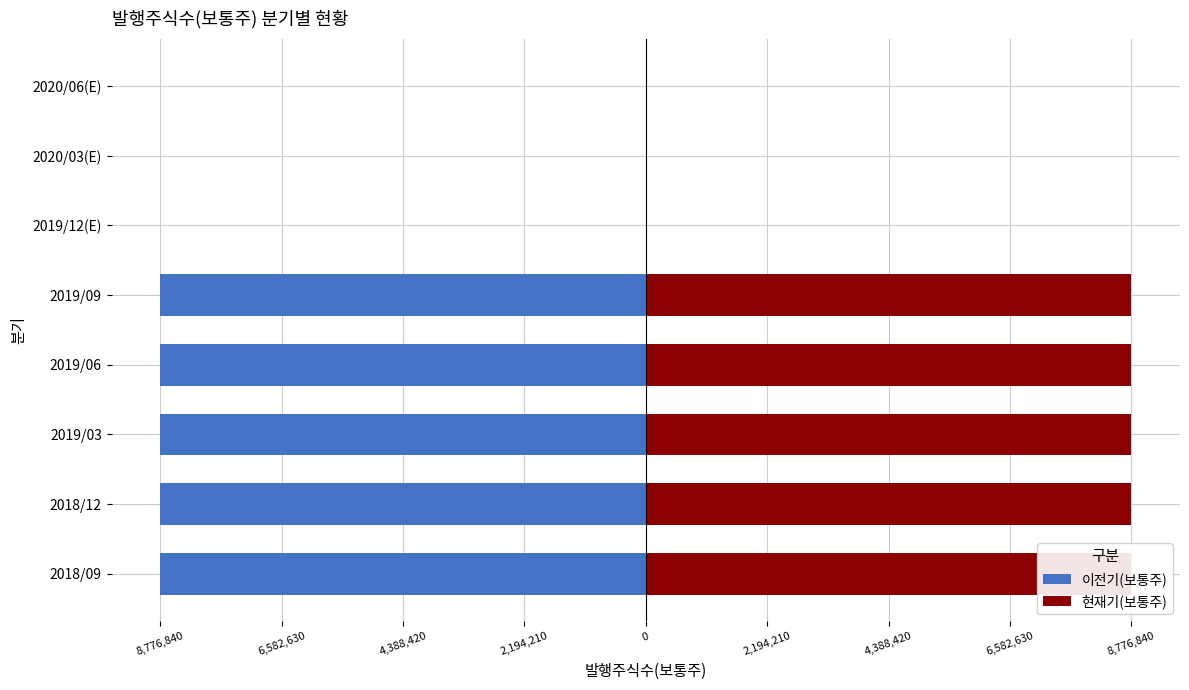

How many data points does each series have?

8